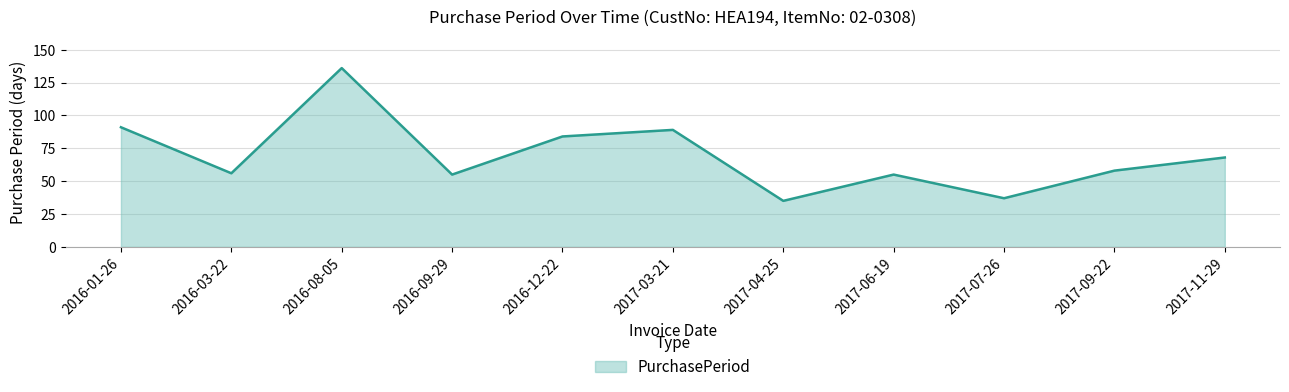

Does the chart have visible grid lines?

Yes